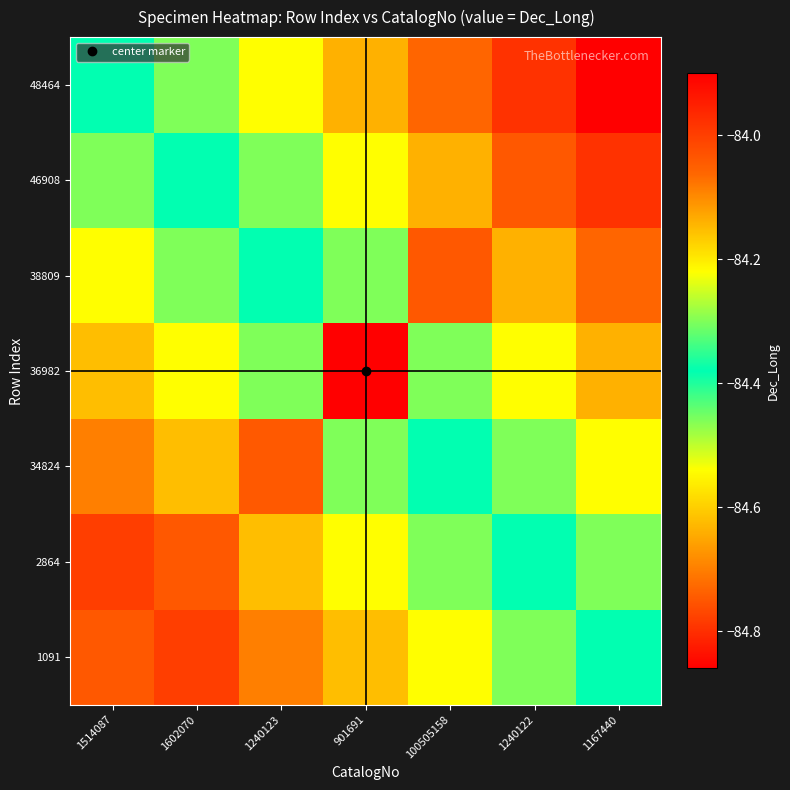

List the series in order of their peak value, highest first.

48464, 46908, 38809, 36982, 34824, 2864, 1091